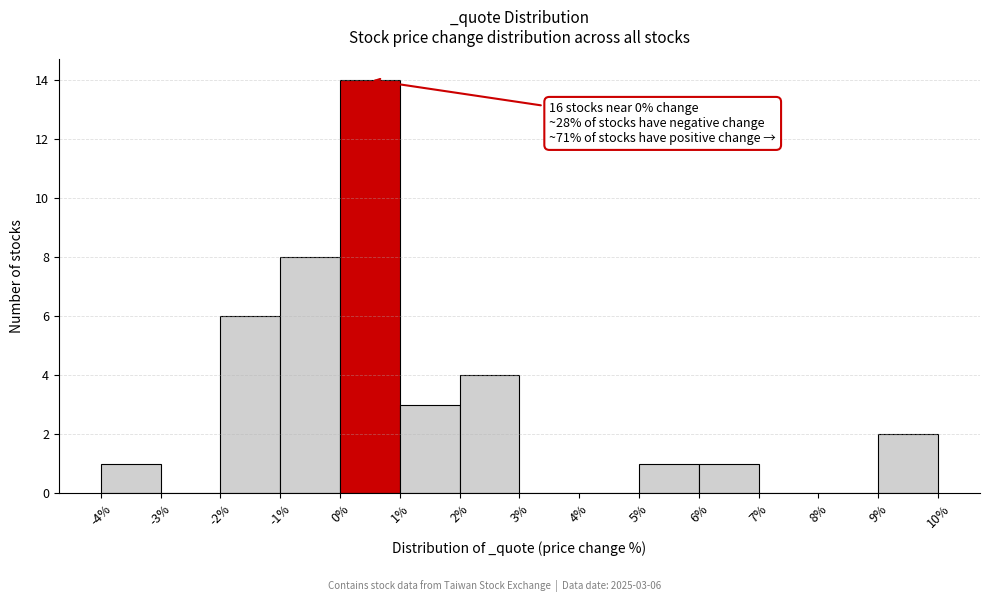

Over which range of the x-axis is the bar tallest?

0% to 1%